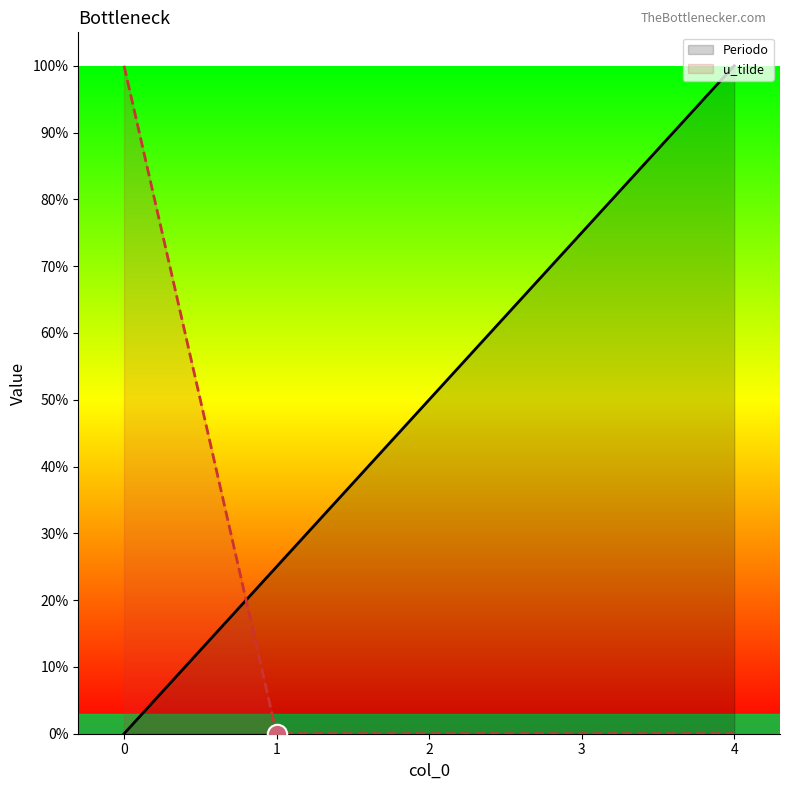

Reading left to right, transcribe all the data shown in this chart.

Periodo: 0.0	0.2	0.5	0.8	1.0
u_tilde: 1.0	0.0	0.0	0.0	0.0